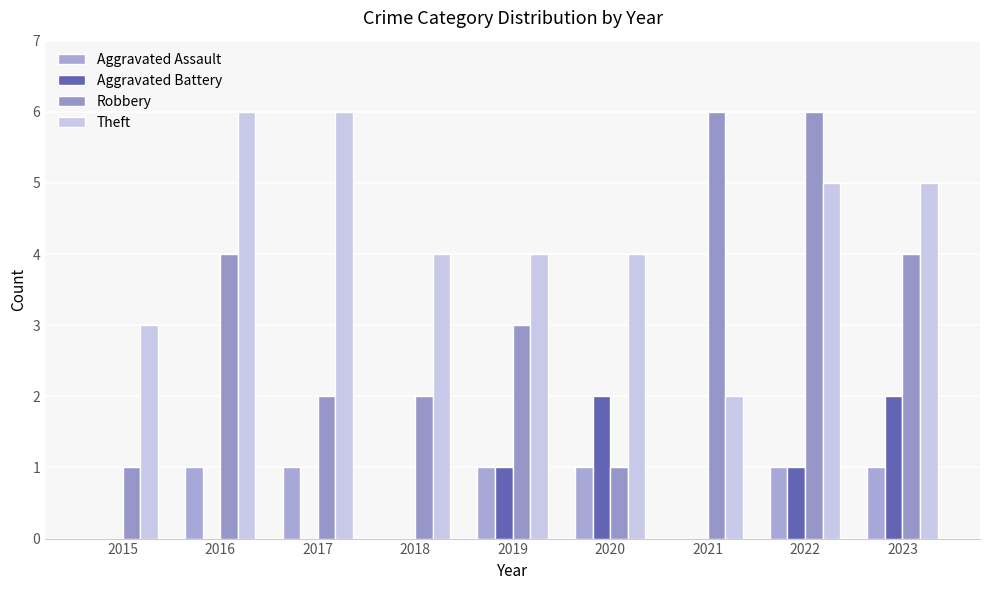

How many groups of bars are there?

9